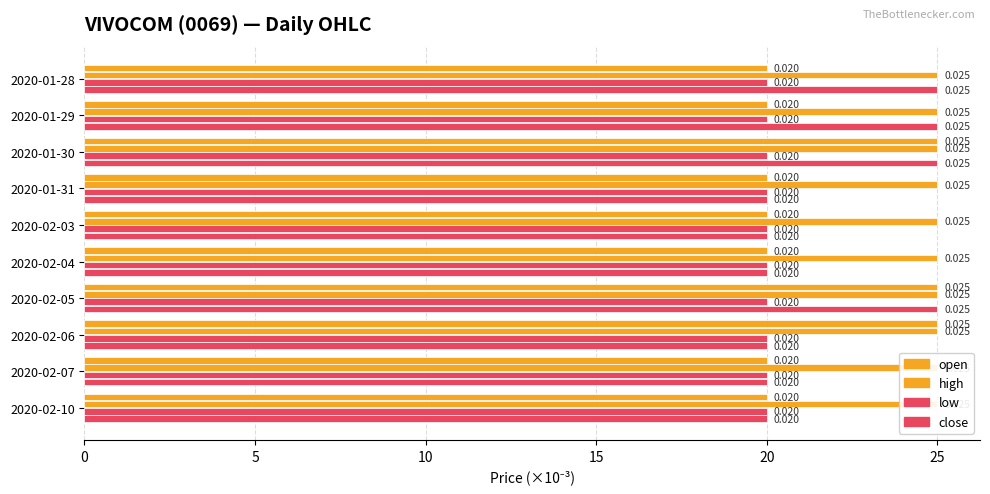

Is the value of high at 20 greater than the value of low at 0?

No